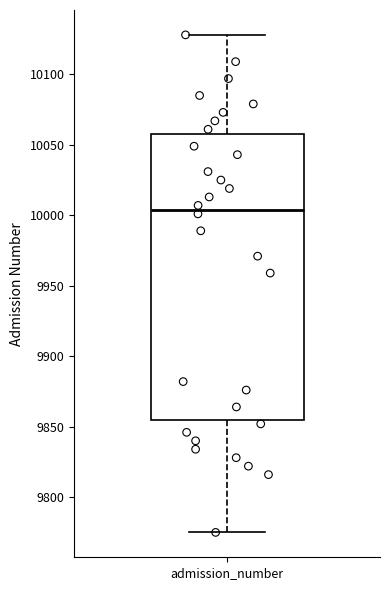

Read this box plot against the y-axis: the position of the median line, the range covered by the box, and the ends of both whiskers. The values are not printed on the chart, so give them approximately, as read against the axis.

median 10005, box 9855 to 10060, whiskers 9775 to 10130